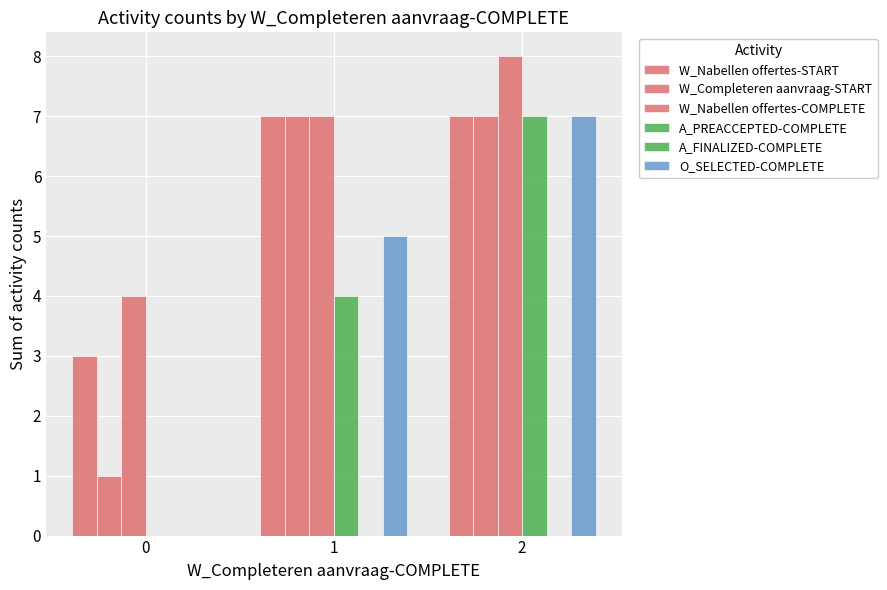

How many groups of bars are there?

3